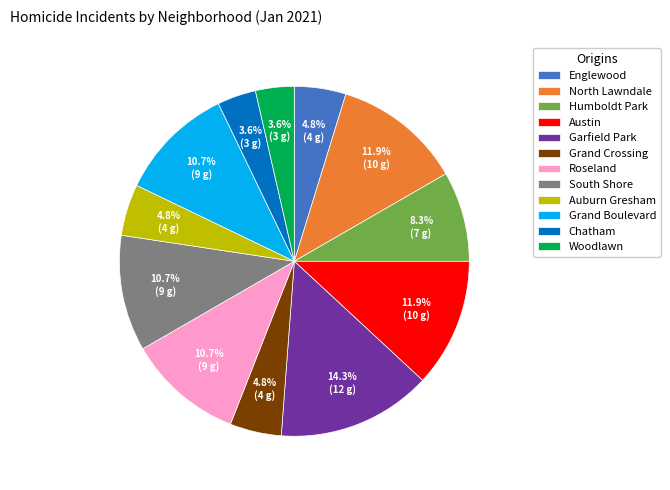

The Grand Boulevard slice represents 21% of the pie. True or false?

False